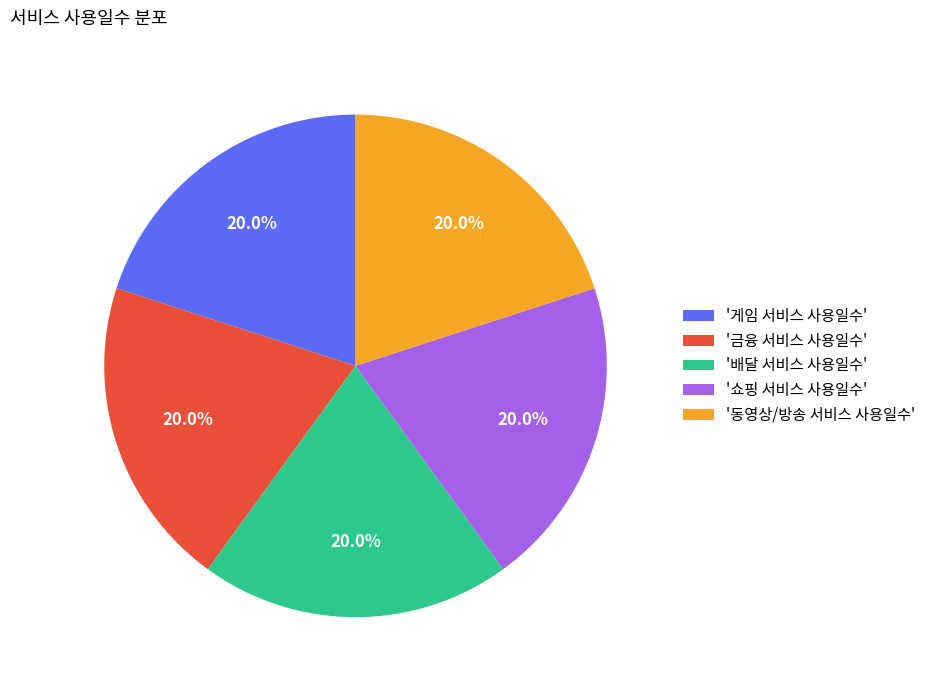

Is there any slice that represents more than half of the pie?

No